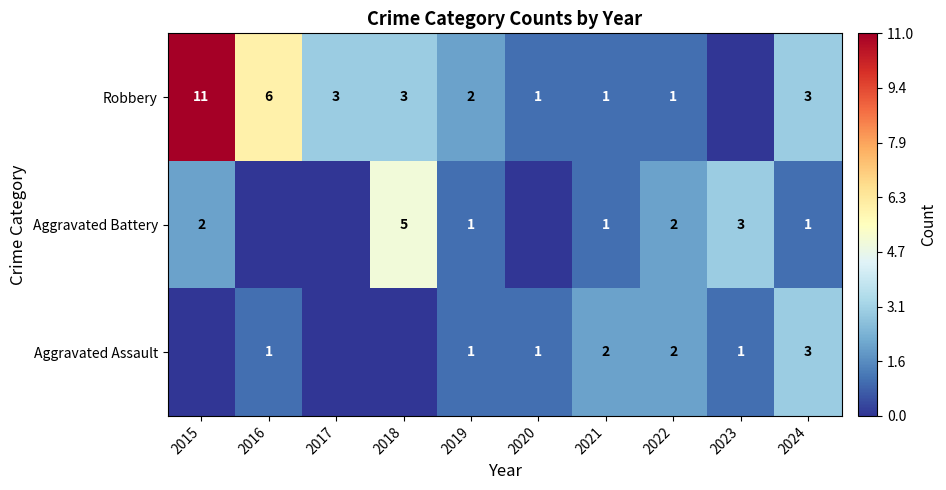

True or false: Aggravated Assault has a value of 1 at 2023.

True